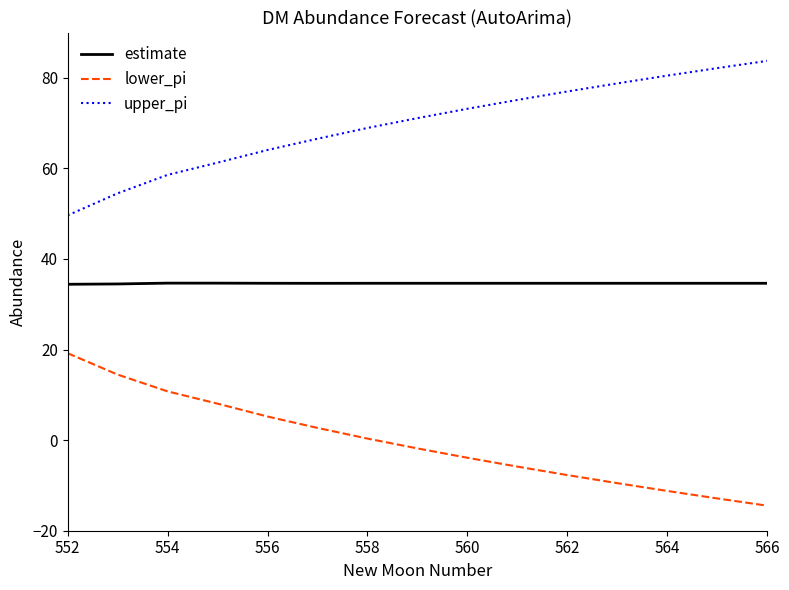

List the series in order of their peak value, highest first.

upper_pi, estimate, lower_pi